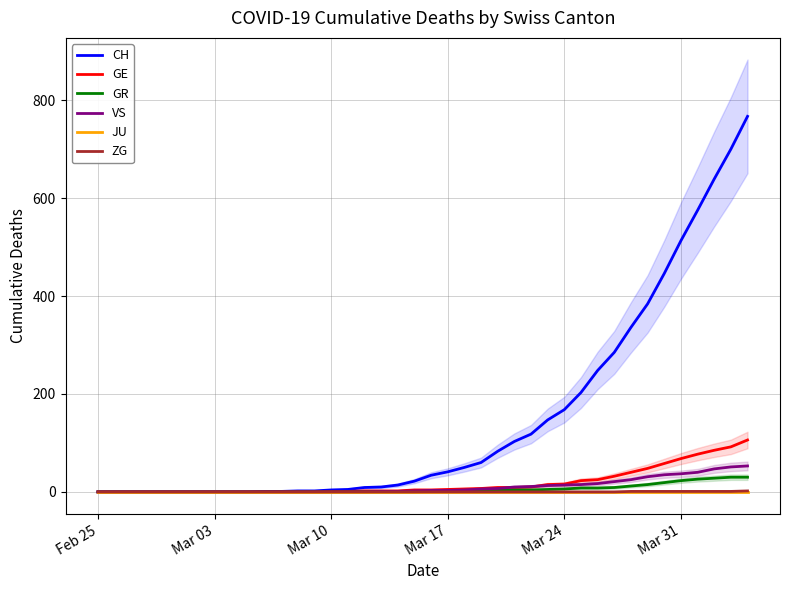

How many data points does each series have?

40